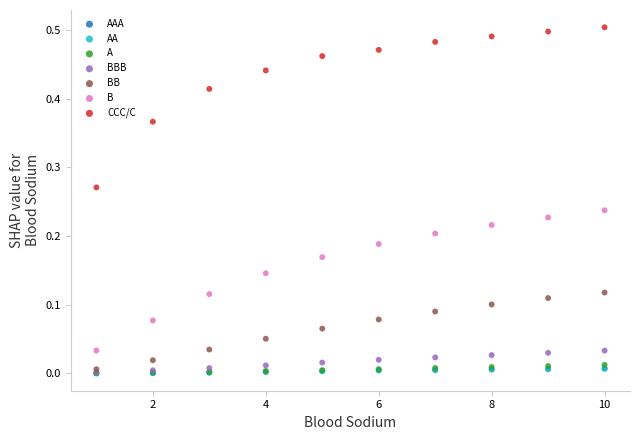

Which series has the largest Y range (max minus min)?

CCC/C